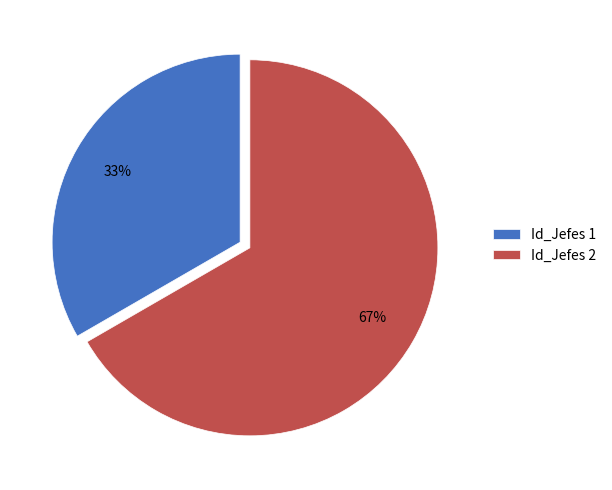

Is there a majority slice in this chart?

Yes